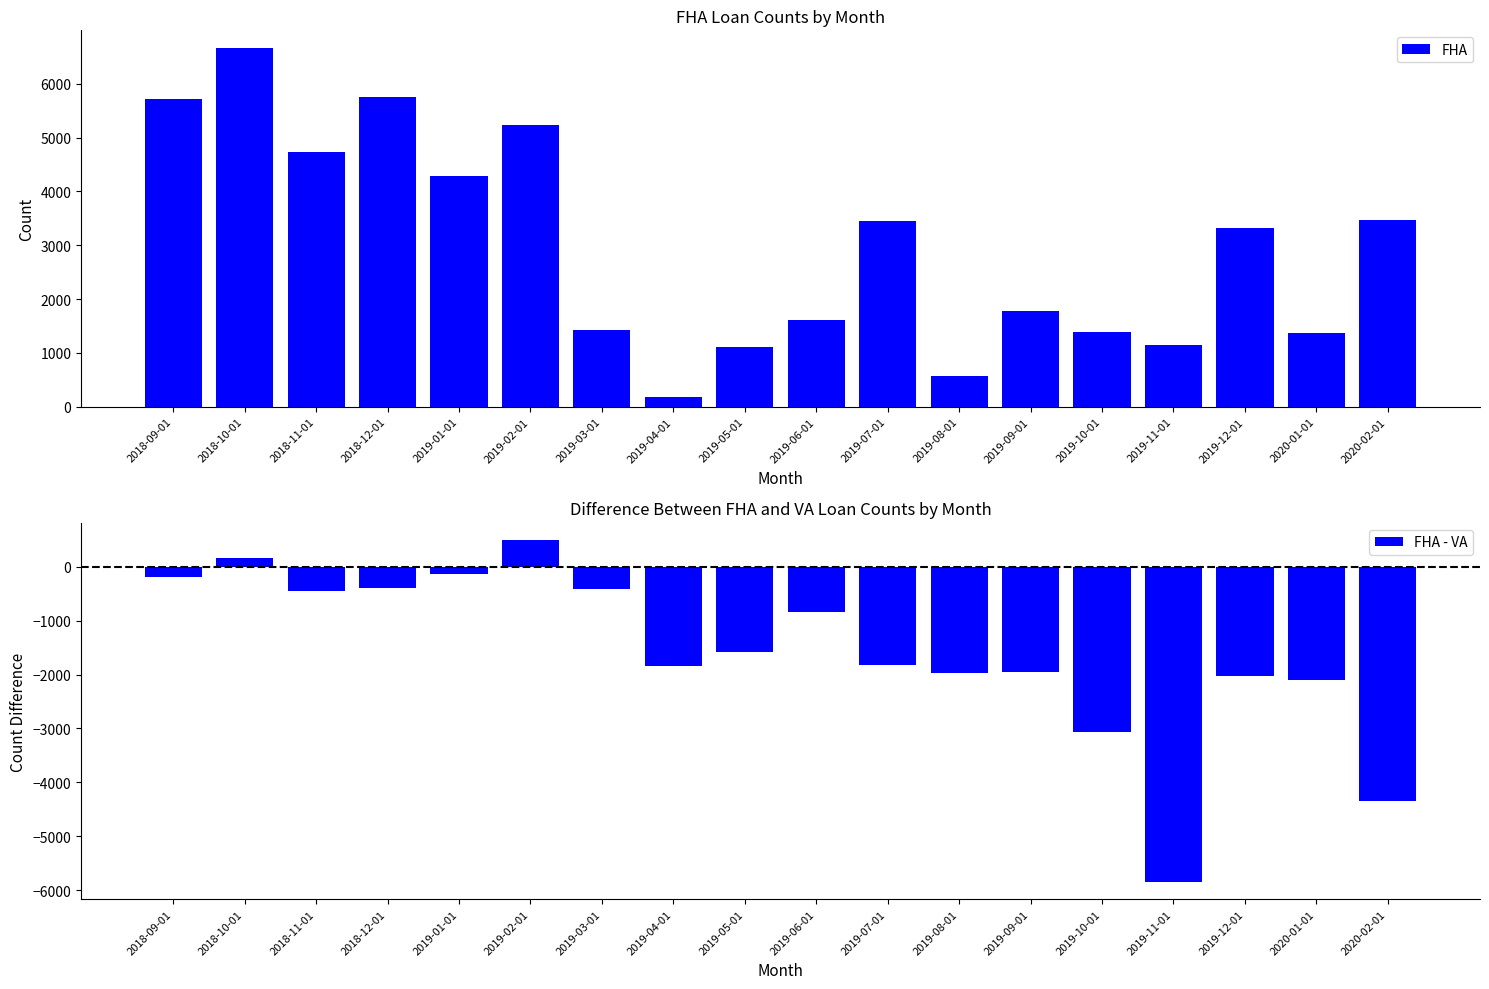

Rank the series by their average value, from lowest to highest.

FHA - VA, FHA